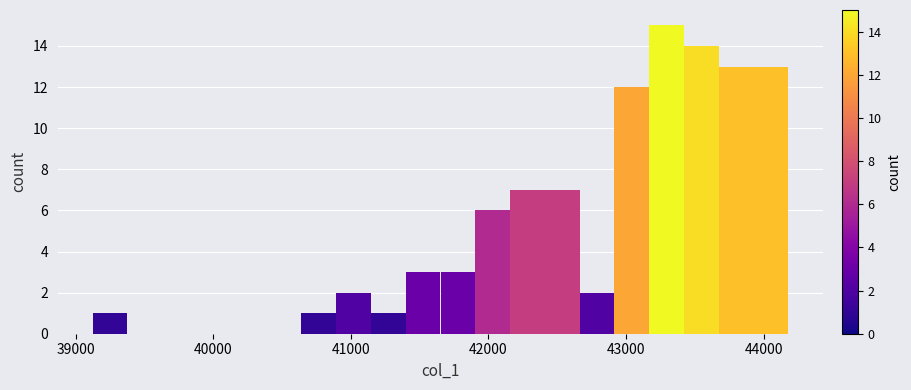

Around what value on the x-axis is the tallest bar? Give the approximate position of its centre, as read against the axis.

43300